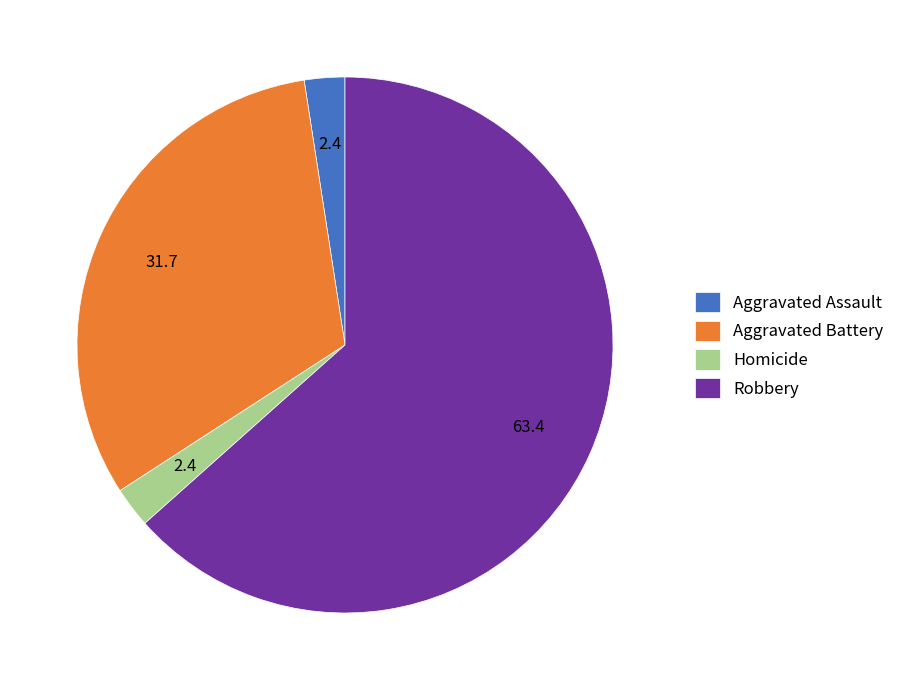

Count the number of slices in the pie.

4